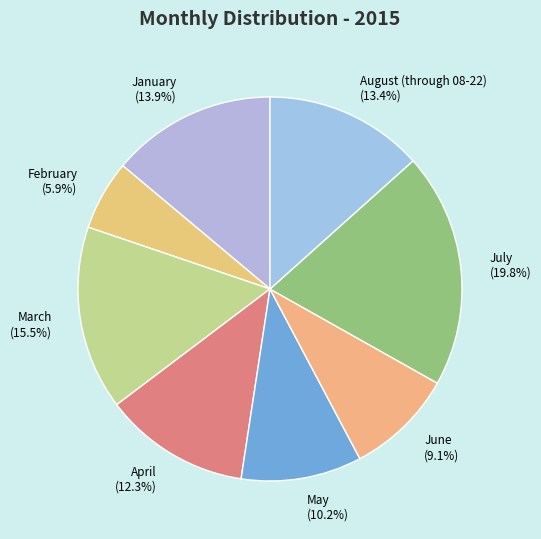

Count the number of slices in the pie.

8